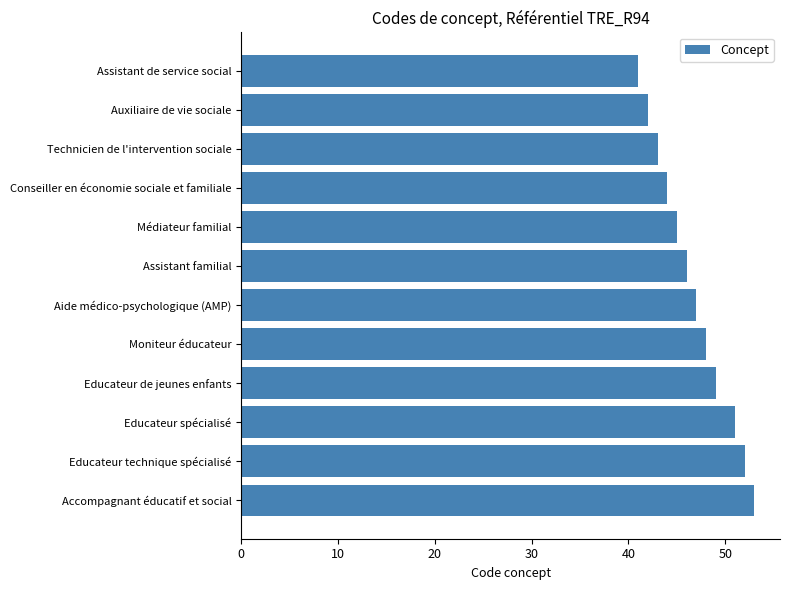

Between Technicien de l'intervention sociale and Educateur technique spécialisé, which is larger?

Educateur technique spécialisé